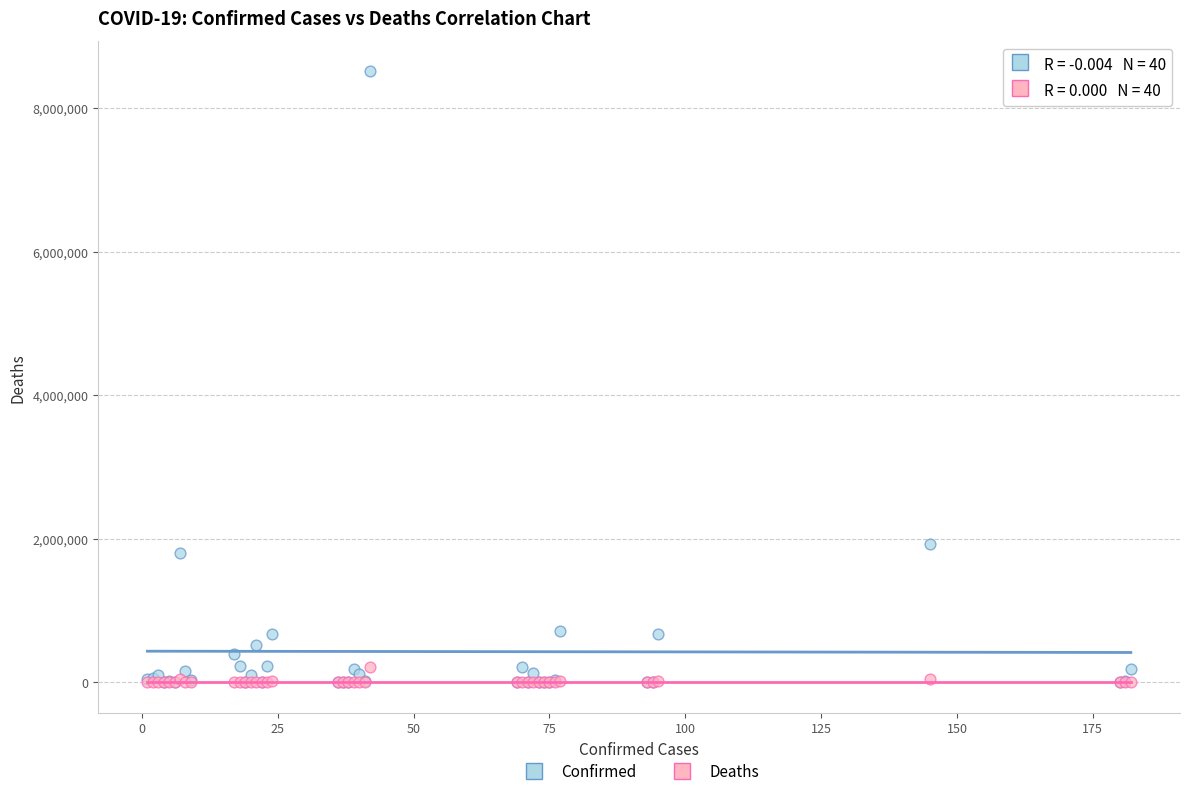

Across all series, what Y value is closest to 4255885?

1923132